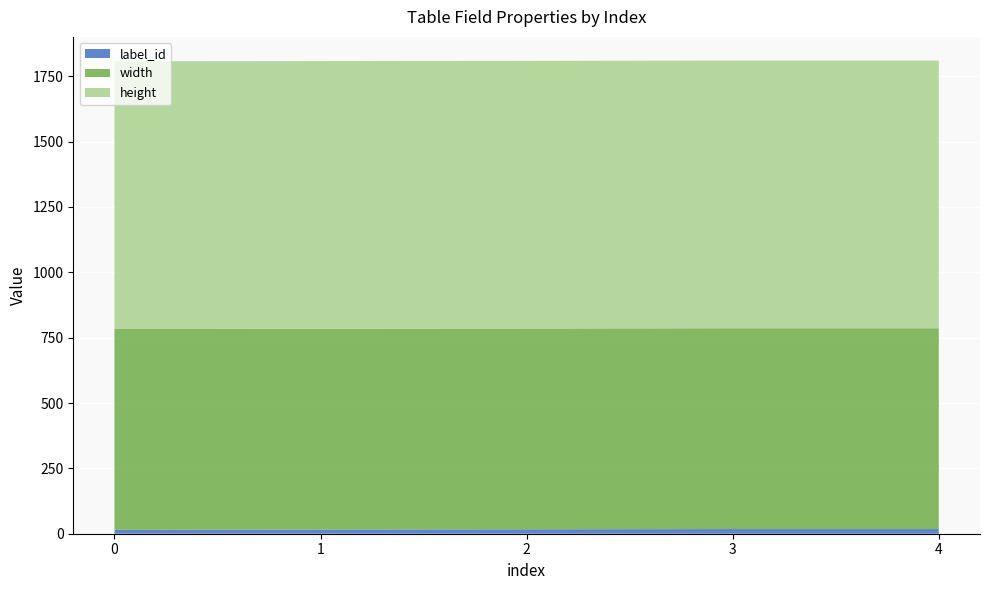

Reading right to left, what are all the values shown in this chart?

label_id: 18	18	17	16	15
width: 768	768	768	768	768
height: 1024	1024	1024	1024	1024